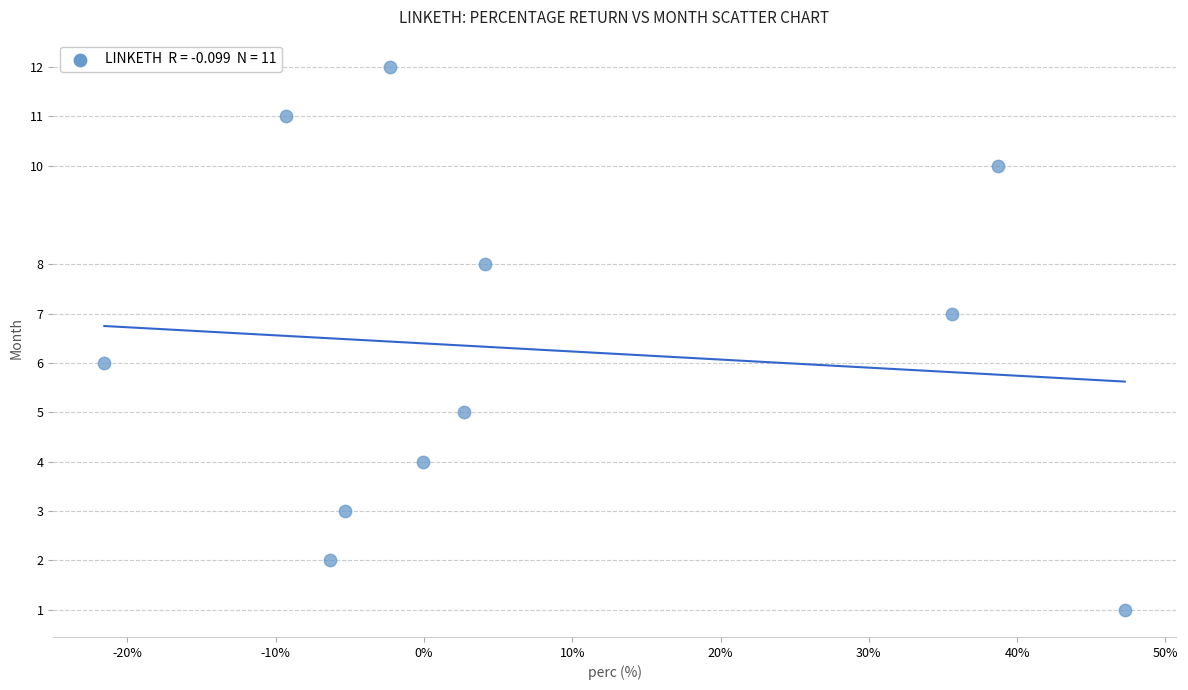

What is the average Y value?

6